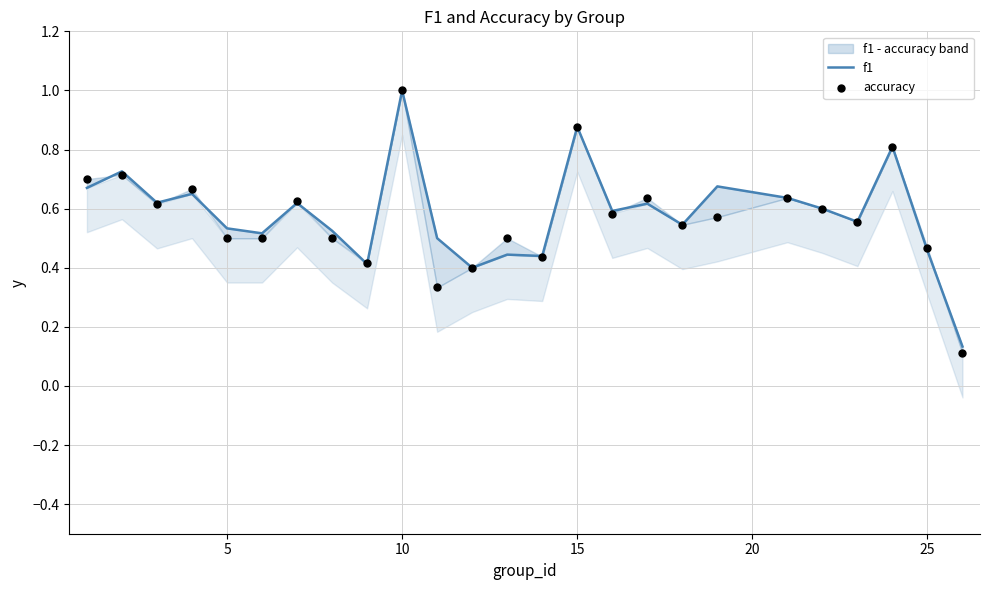

Which series contains the highest Y value?

f1